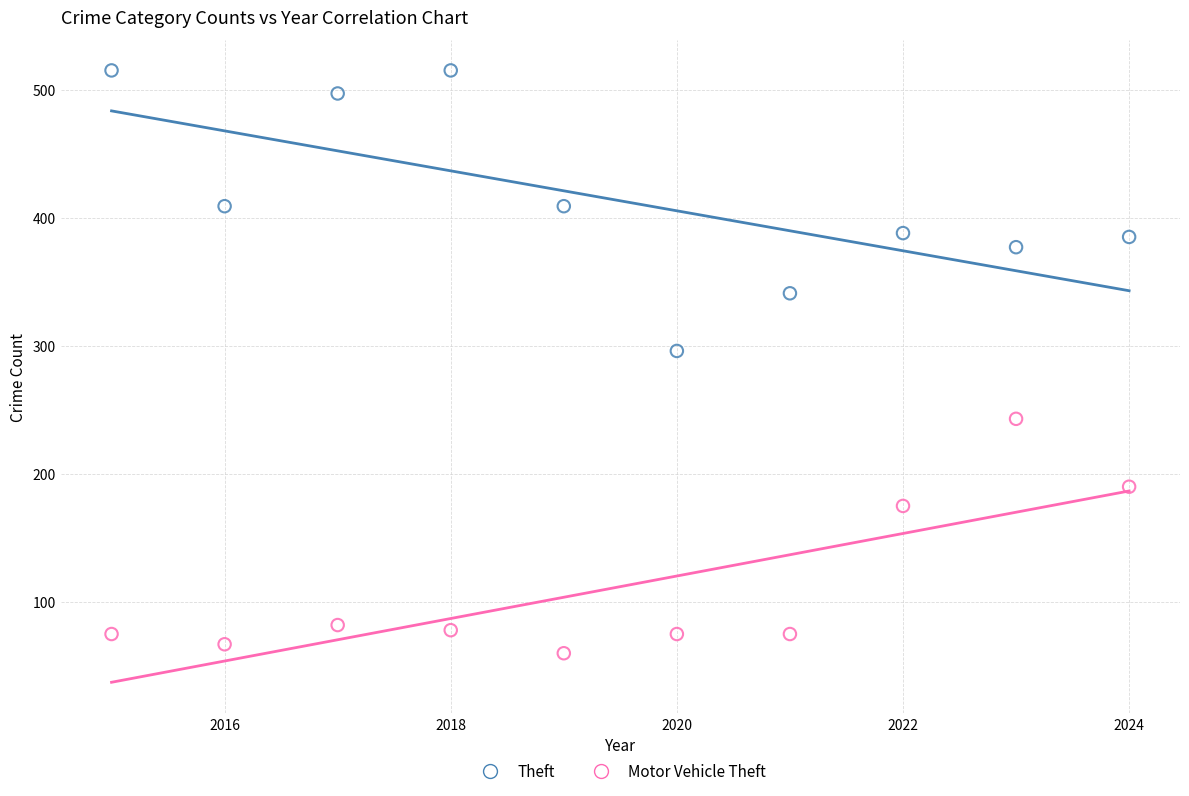

Which series reaches the minimum Y coordinate?

Motor Vehicle Theft